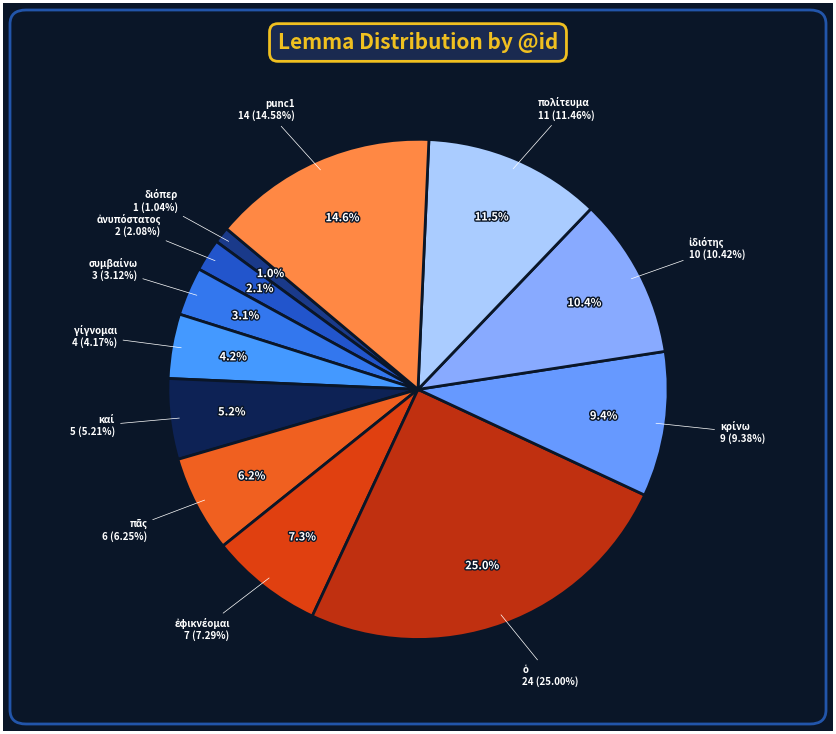

Do συμβαίνω and πᾶς together represent more than half of the pie?

No